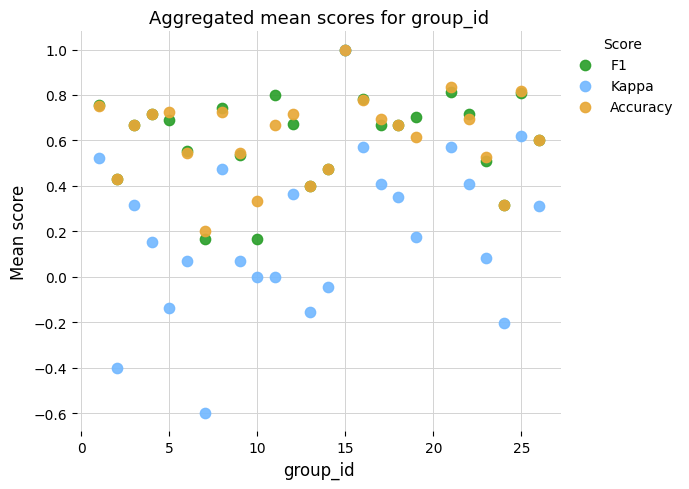

Which series has the largest Y range (max minus min)?

Kappa